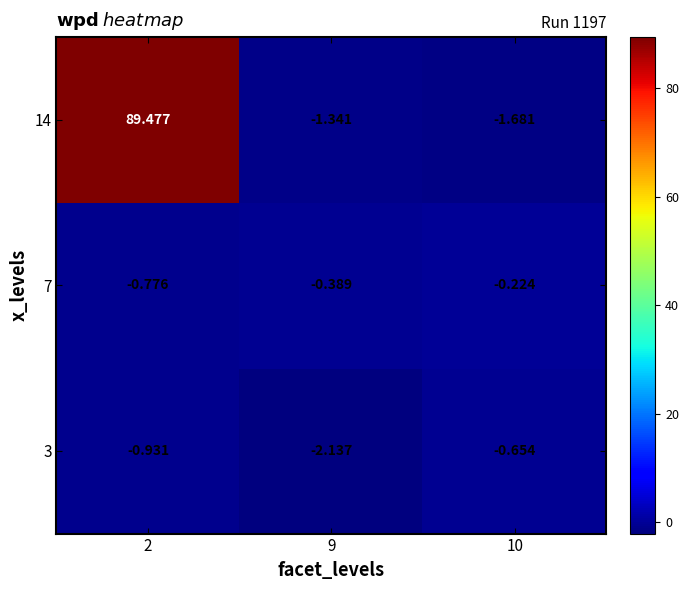

Is the value of 7 at 2 greater than the value of 3 at 10?

No